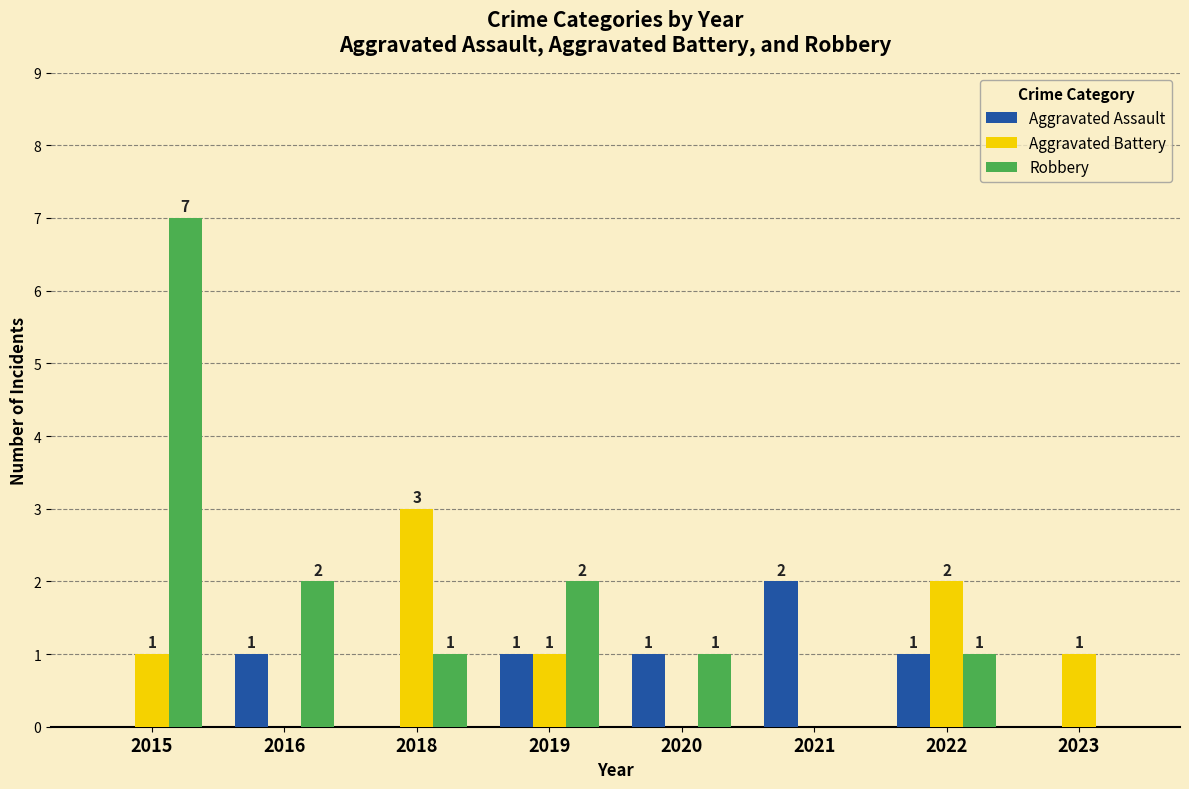

Between 2016 and 2019, which series saw the biggest shift?

Aggravated Battery